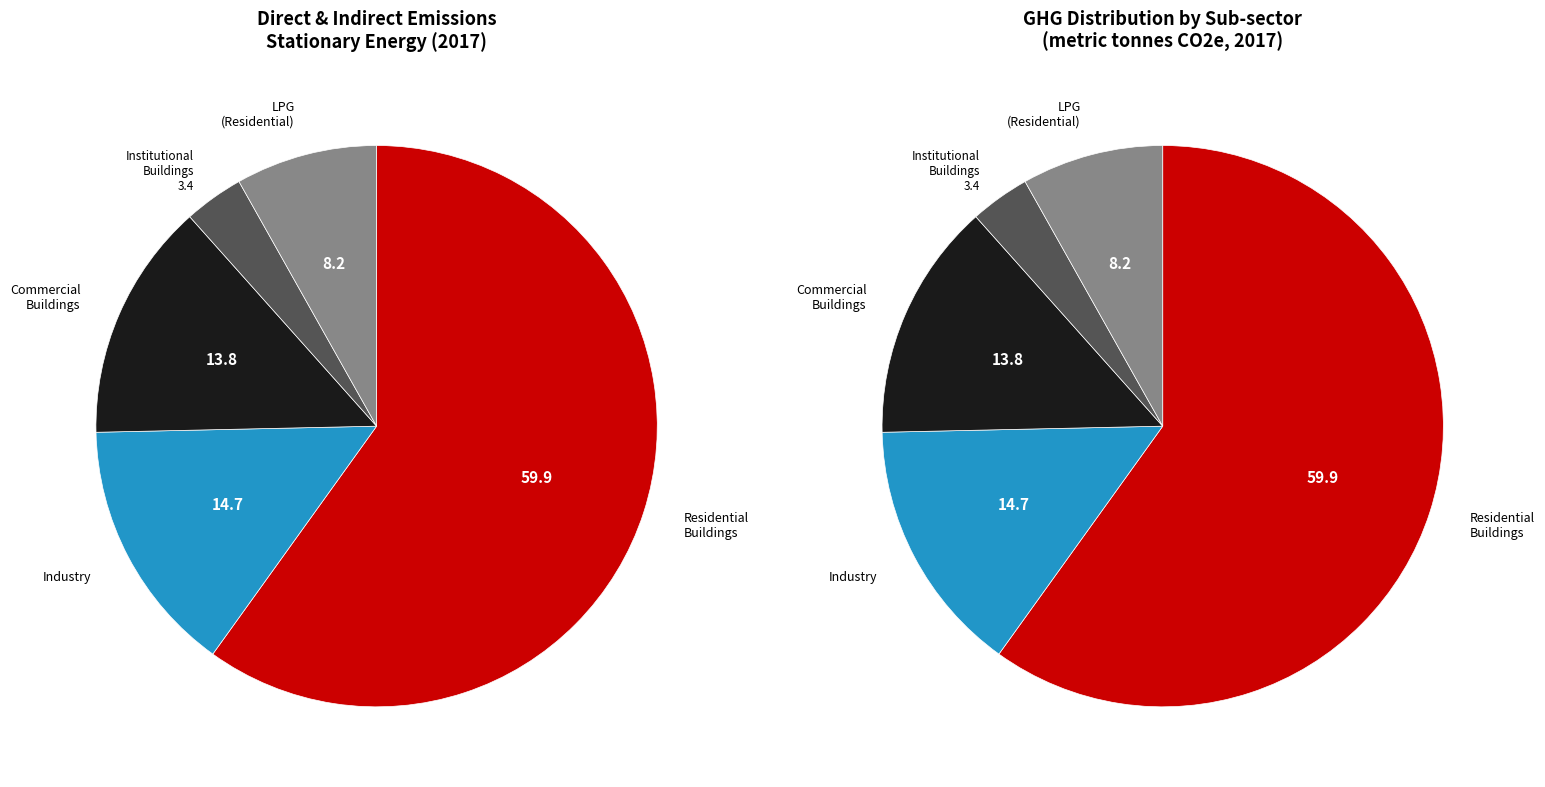

True or false: Industry accounts for 1% of the total.

False